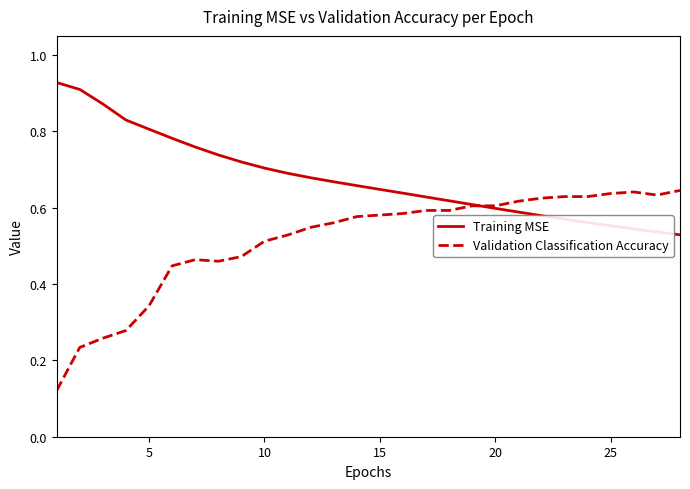

Which series has the widest spread of values?

Validation Classification Accuracy